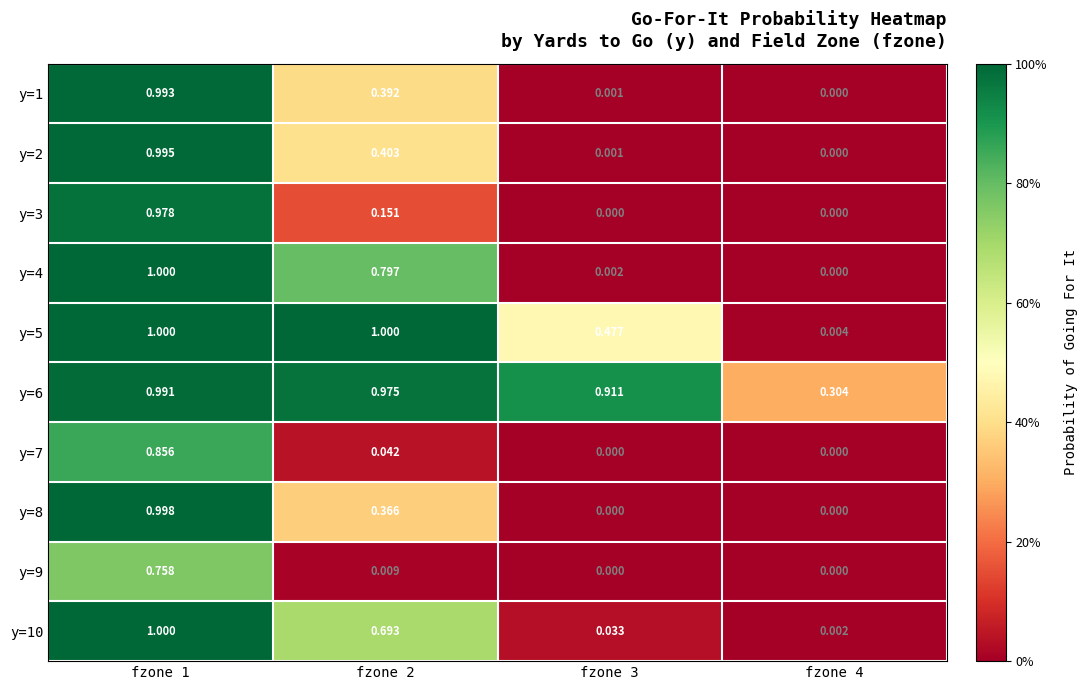

At which category is the sum across all series the highest?

fzone 1